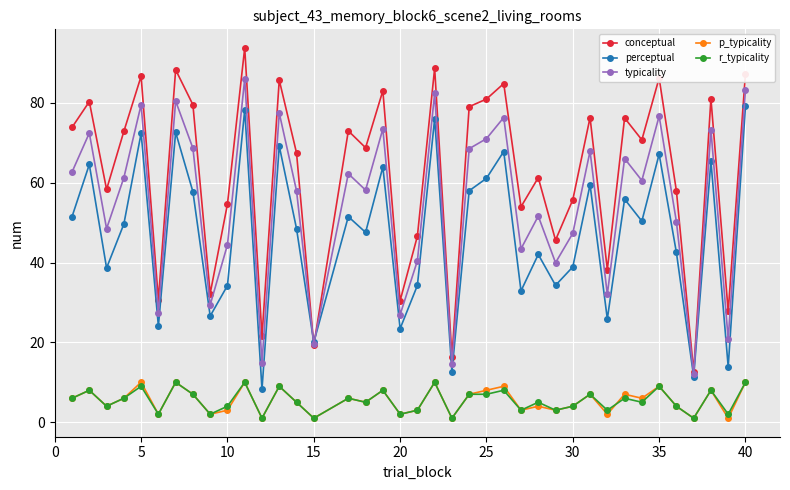

Which series has the largest total across all categories?

conceptual